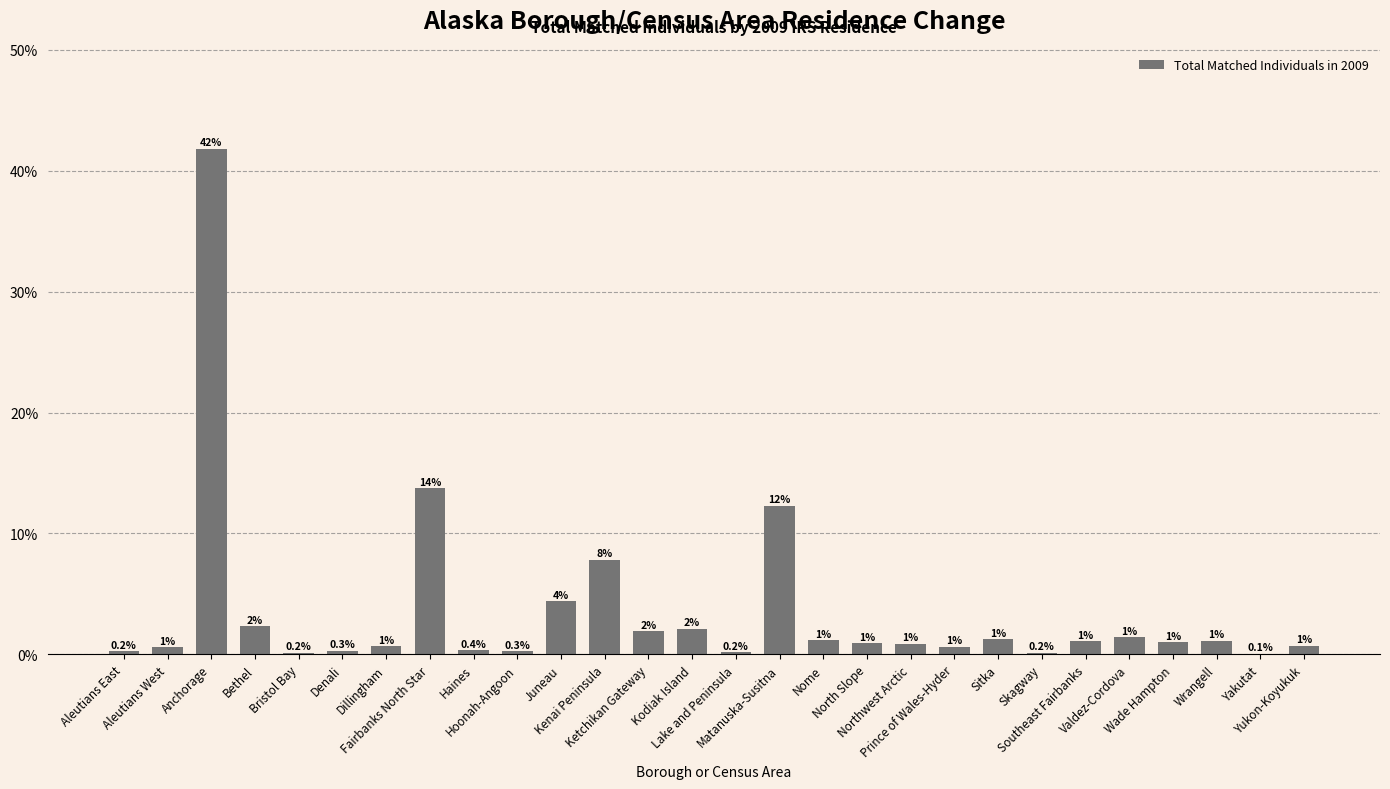

Where is the data nearest to the value 20?

Fairbanks North Star